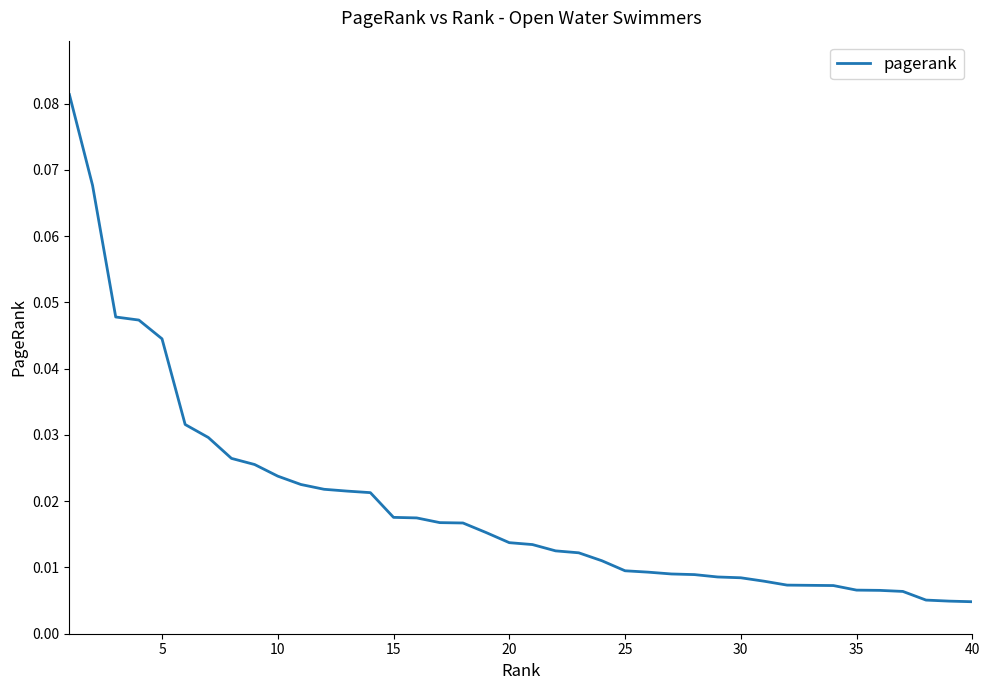

How many lines are shown in the chart?

1